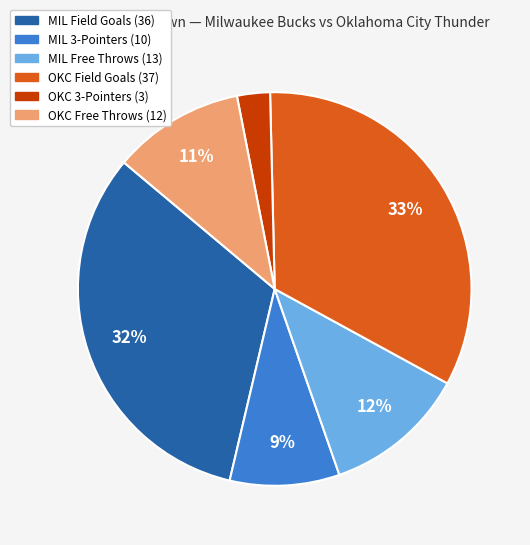

To the nearest percent, what is the average slice percentage?

17%